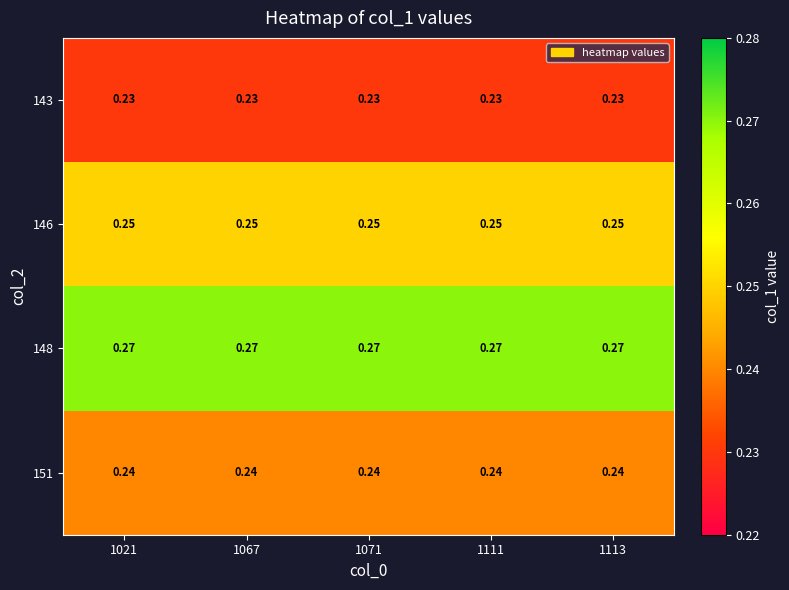

Is the value of 151 at 1113 greater than the value of 143 at 1071?

Yes